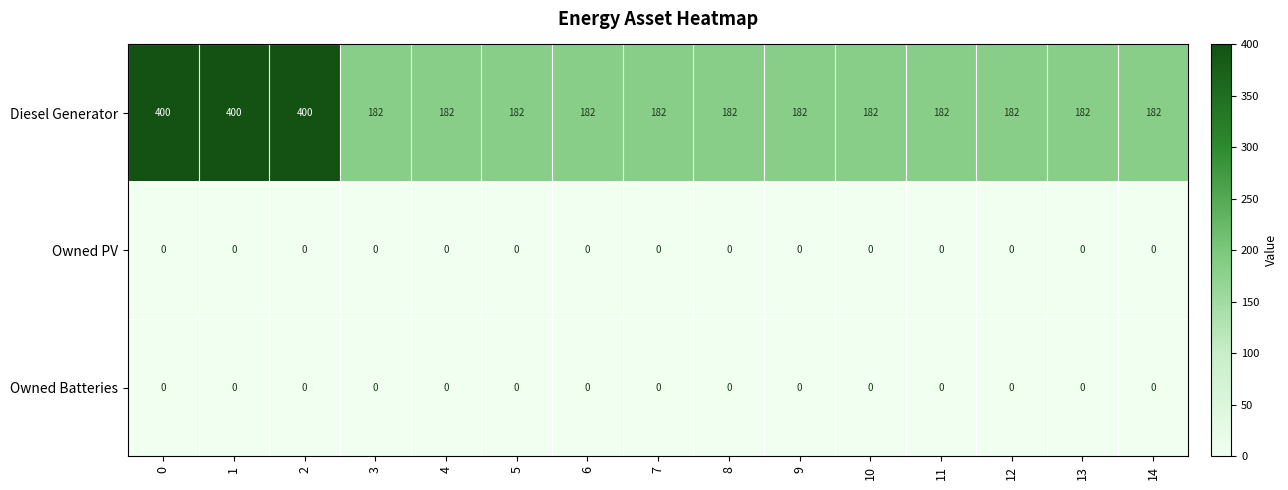

What is the spread (max minus min) of values at 7?

182